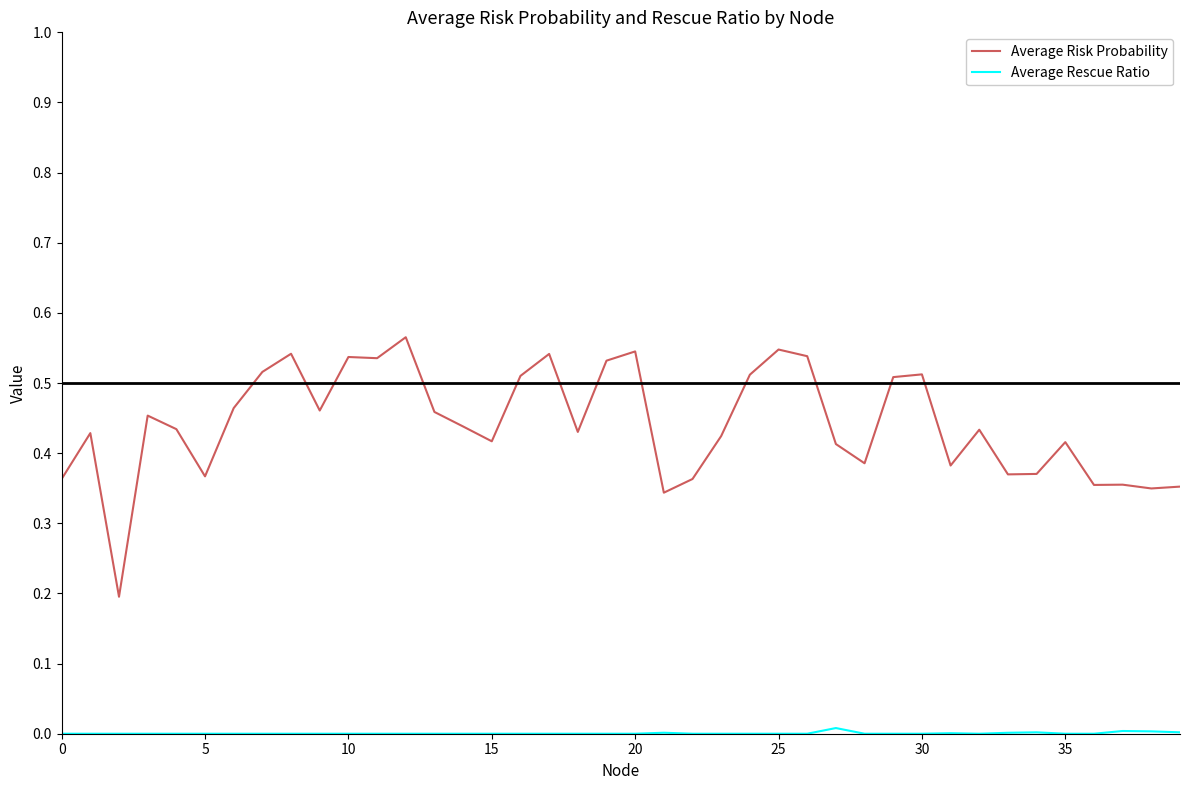

Which series has the largest total across all categories?

Average Risk Probability